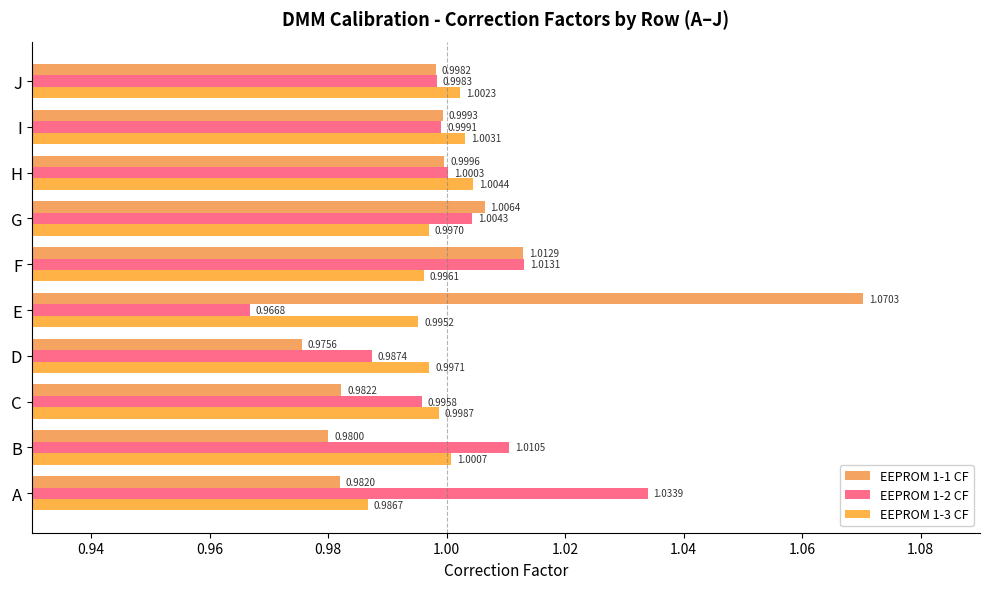

Reading right to left, extract all data points from this chart.

EEPROM 1-1 CF: 1.0	1.0	1.0	1.0	1.0	1.1	1.0	1.0	1.0	1.0
EEPROM 1-2 CF: 1.0	1.0	1.0	1.0	1.0	1.0	1.0	1.0	1.0	1.0
EEPROM 1-3 CF: 1.0	1.0	1.0	1.0	1.0	1.0	1.0	1.0	1.0	1.0